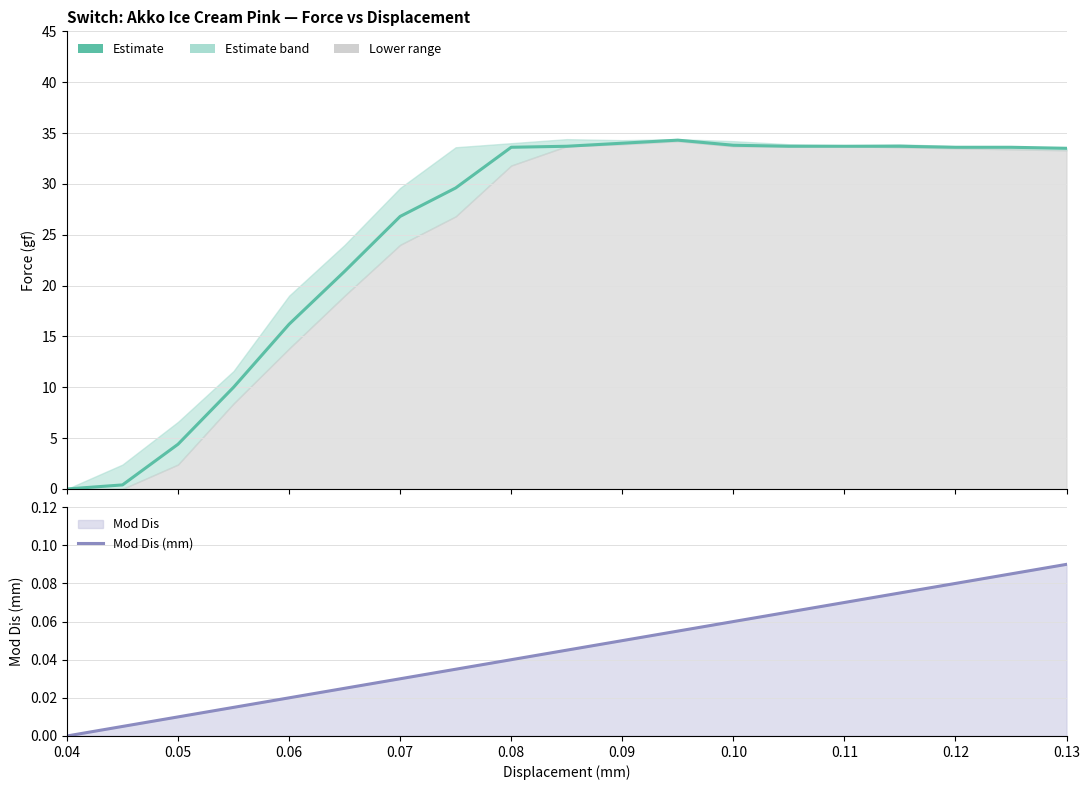

True or false: Mod Dis (mm) has a value of 0.1 at 0.11.

False